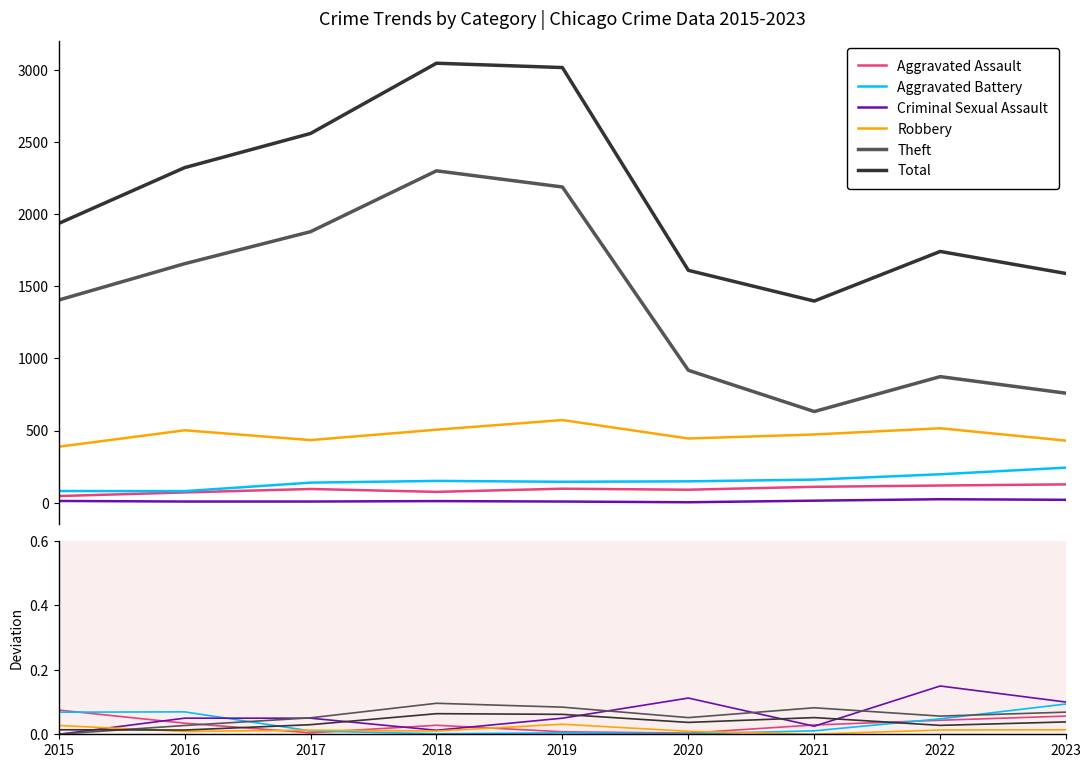

True or false: Aggravated Battery and Theft cross at least once.

True